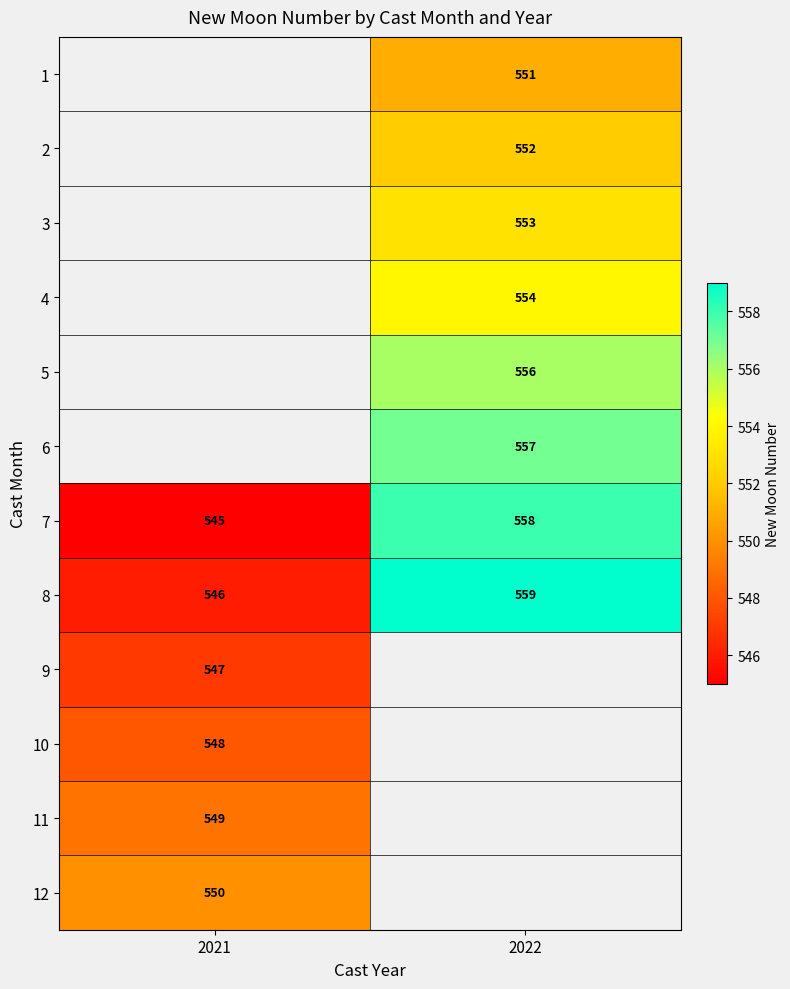

What is the spread (max minus min) of values at 2022?

8.0